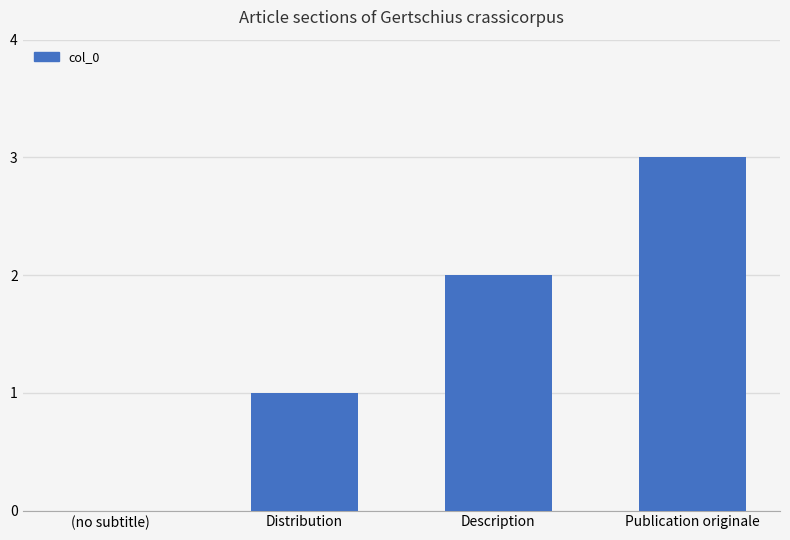

What is the change in value from (no subtitle) to Publication originale?

+3